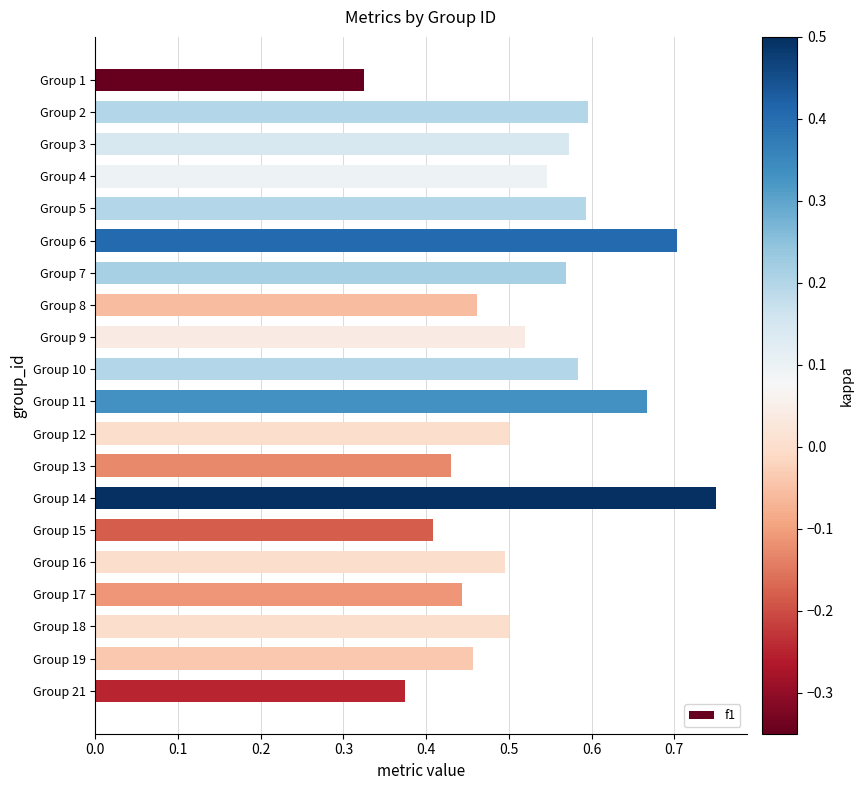

What is the sum of all values?

10.5